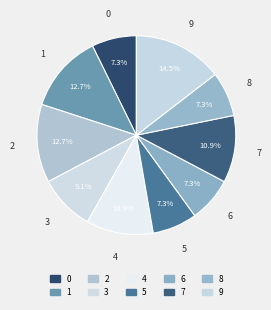

Does 7 represent more than half of the total?

No